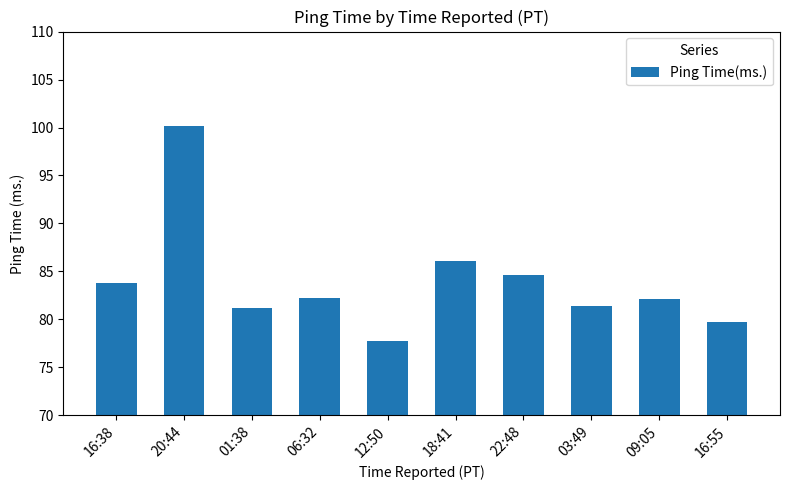

What is the value of the 3rd bar from the left?

81.2